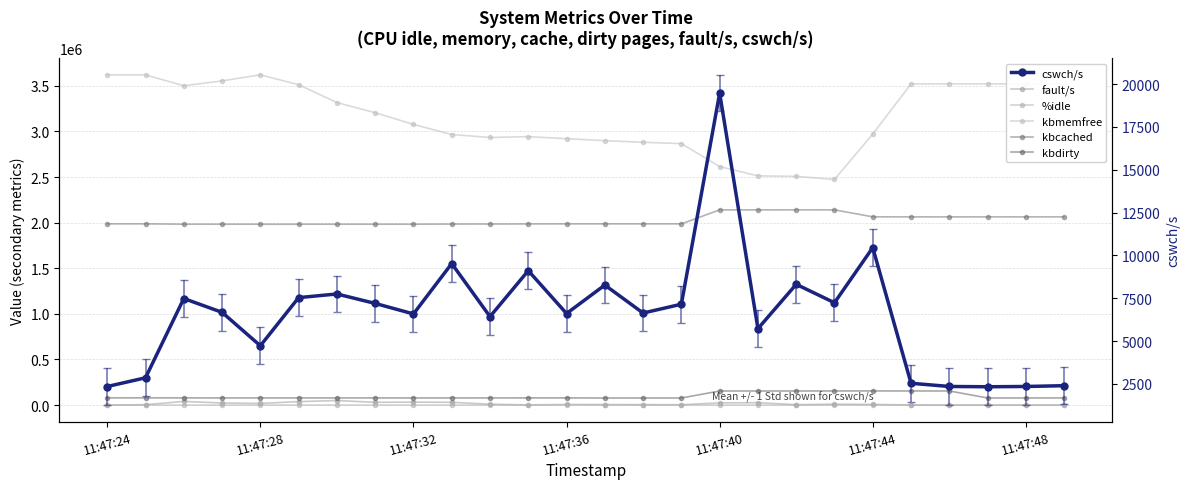

True or false: %idle has more than 0 interior local peaks.

True